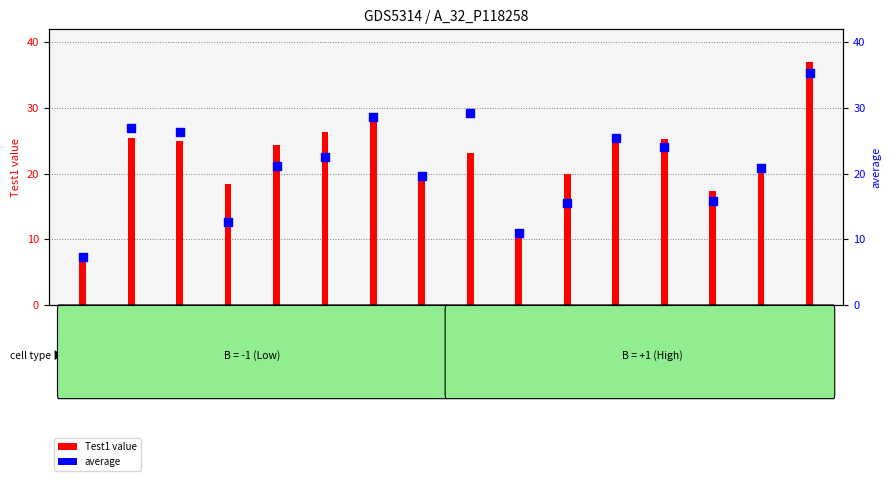

Is the value of average at GSM948987 greater than the value of Test1 value at GSM948986?

Yes